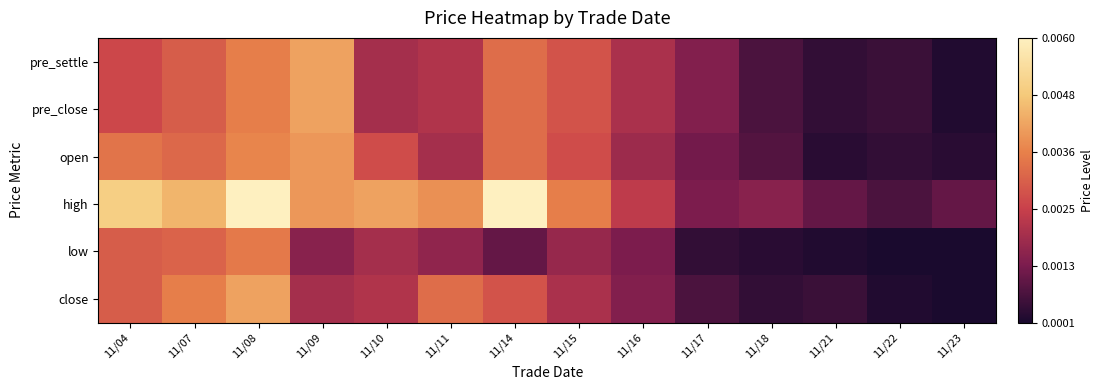

At which category is the sum across all series the highest?

11/08